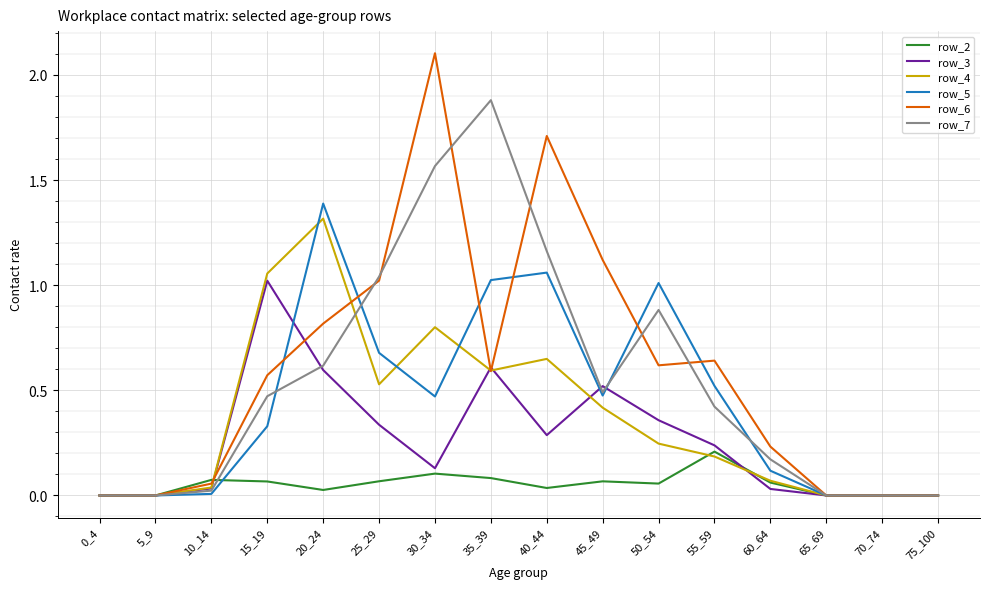

In row_7, how many points are higher than both neighbors (excluding endpoints)?

2